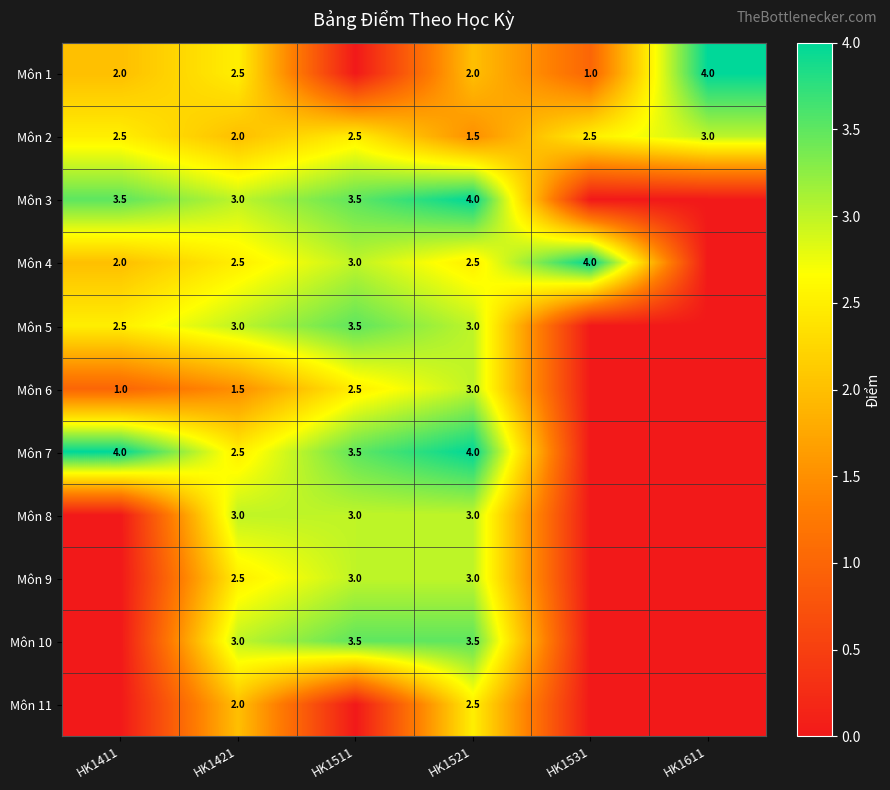

What is the difference between the maximum and minimum values in the Môn 2 series?

1.5